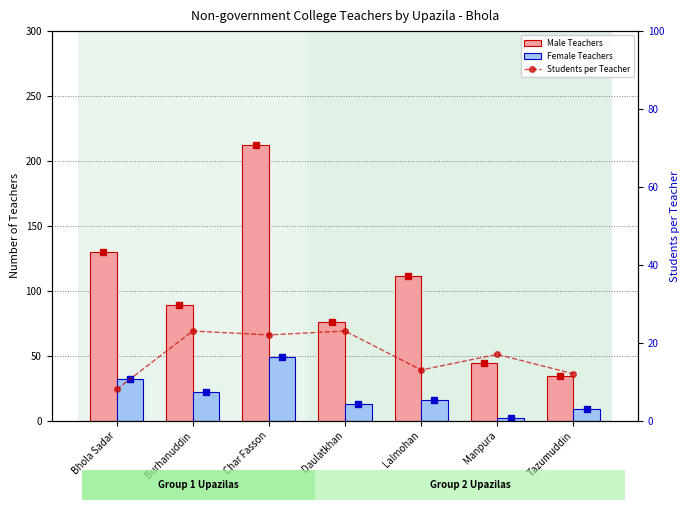

Is it true that Male Teachers equals 130 at Bhola Sadar?

True